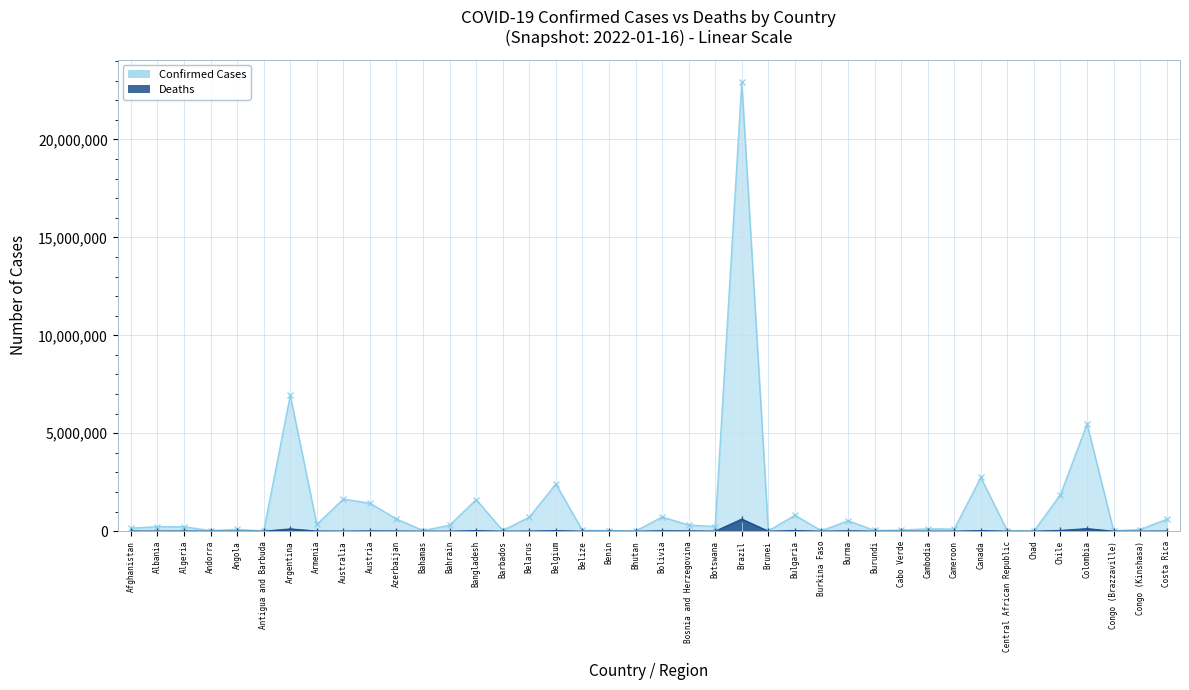

At which category does the chart reach its peak across all series?

Brazil